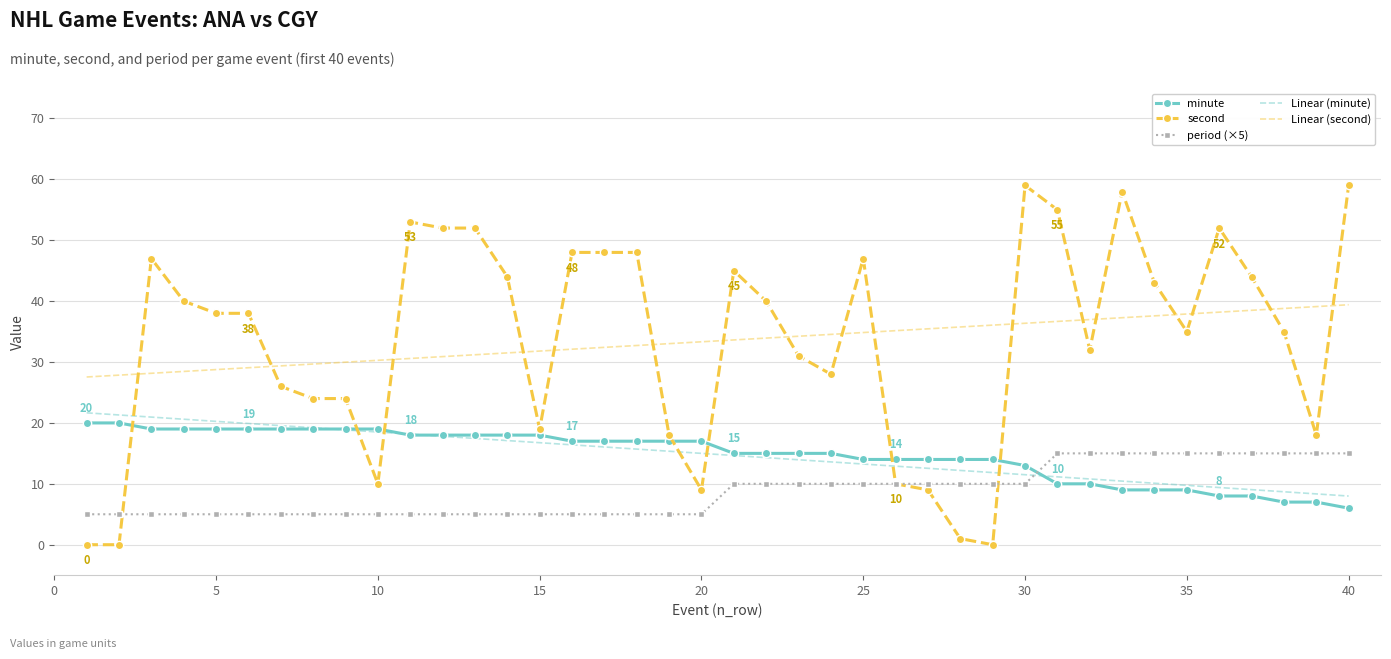

What is the maximum value shown in the chart?

59.0